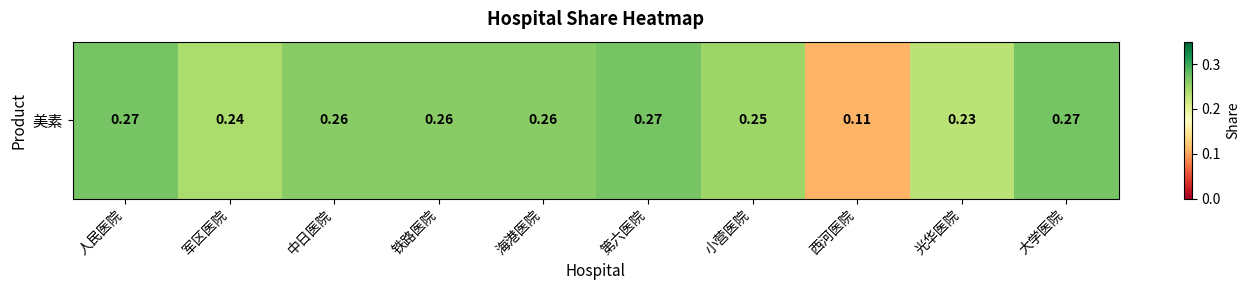

Reading left to right, extract all data points from this chart.

0.3	0.2	0.3	0.3	0.3	0.3	0.2	0.1	0.2	0.3